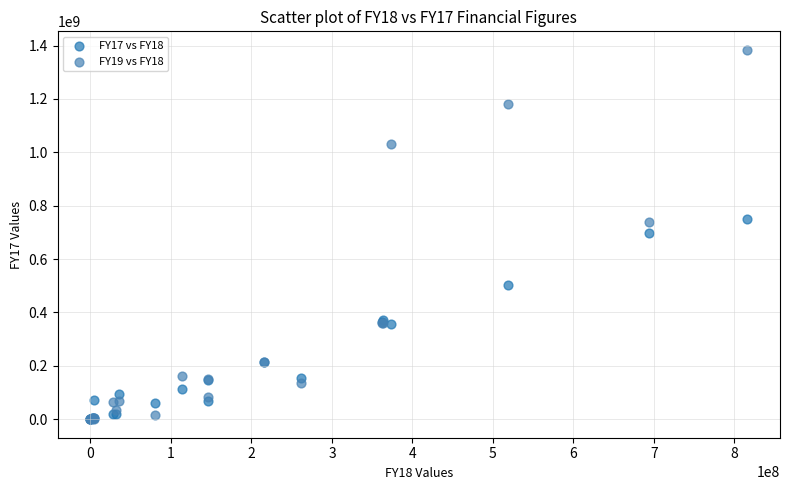

What are all the series names shown in the legend?

FY17 vs FY18, FY19 vs FY18